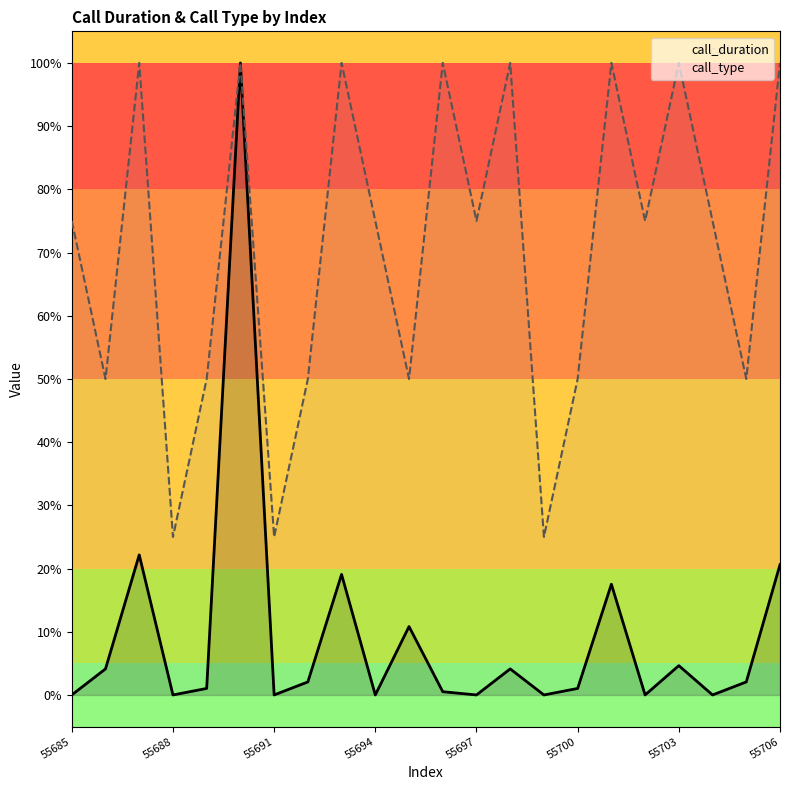

Is the value of call_duration at 55706 greater than the value of call_type at 55697?

No